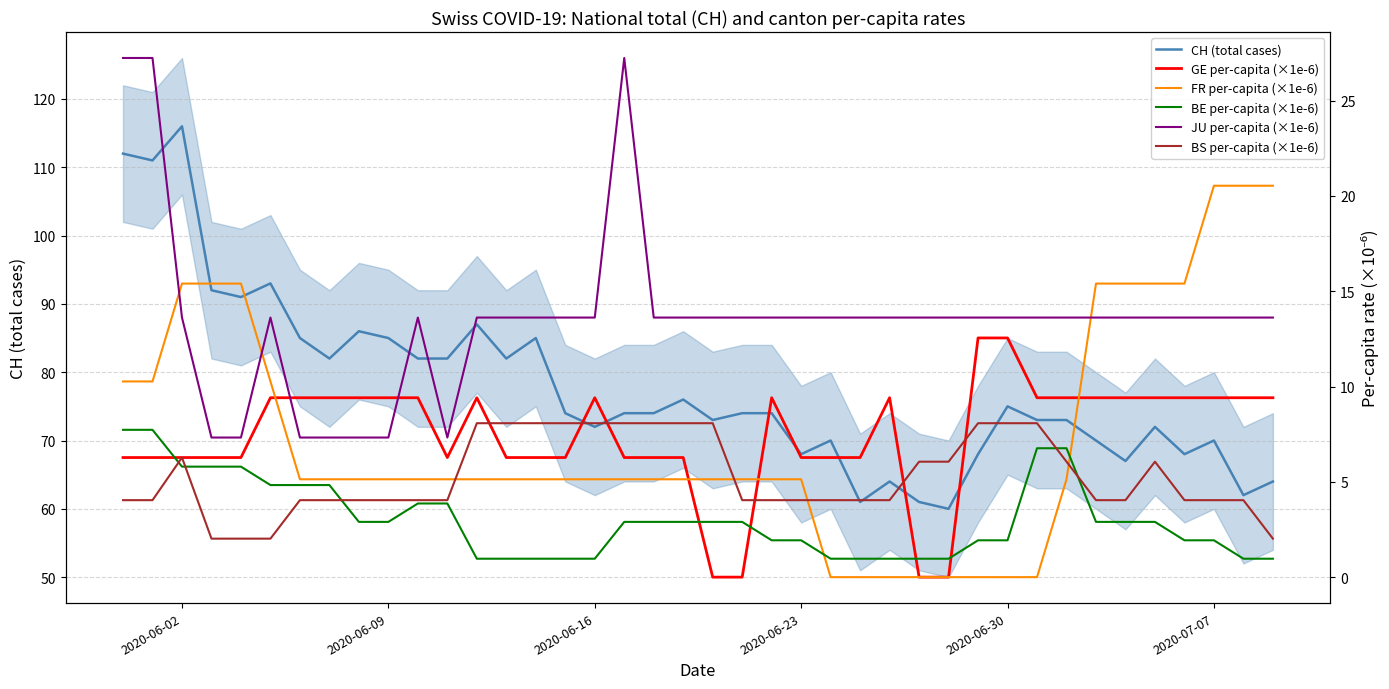

How many lines are shown in the chart?

6